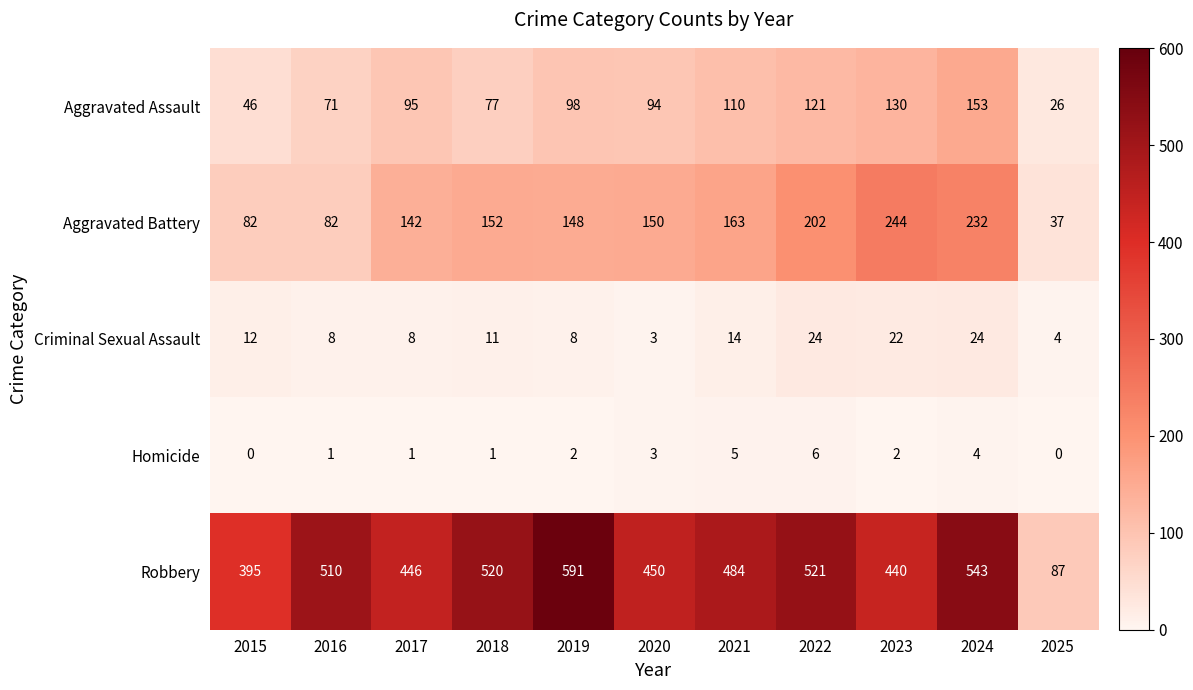

The value of Aggravated Battery at 2024 is 232. True or false?

True